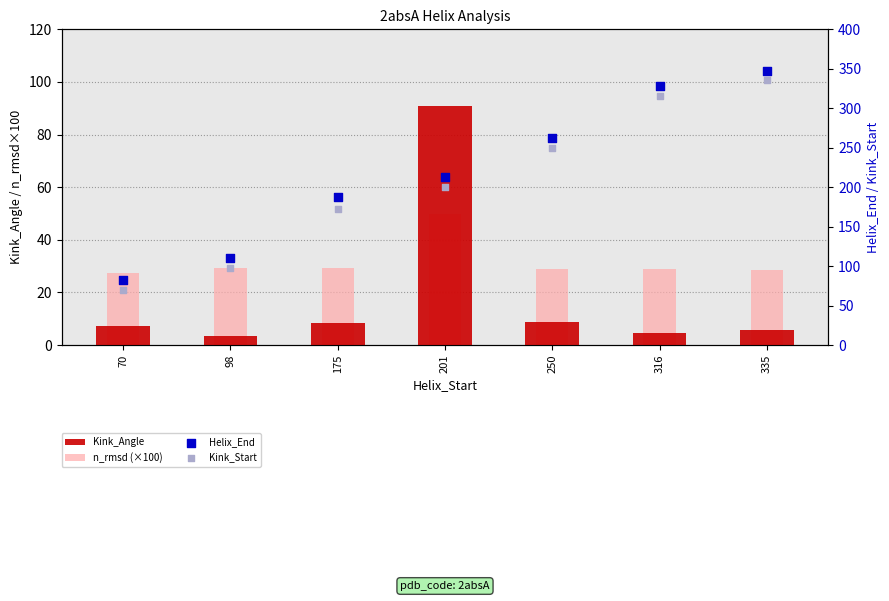

Which series reaches the maximum Y coordinate?

Helix_End